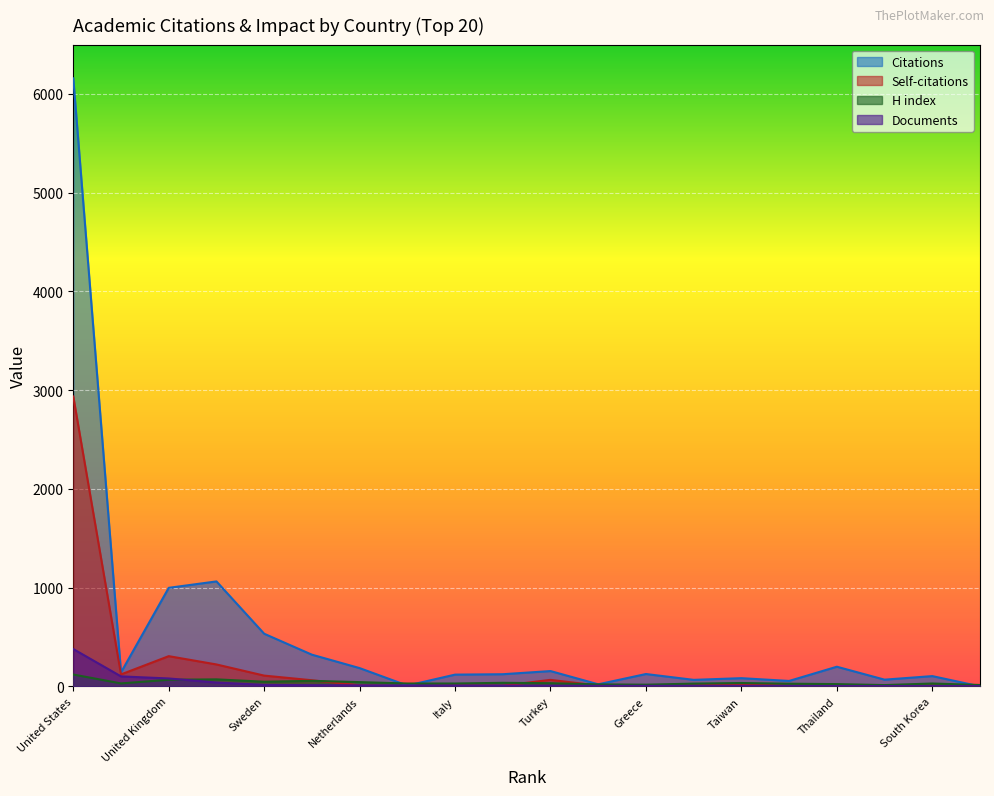

How many times do Documents and H index cross each other?

1